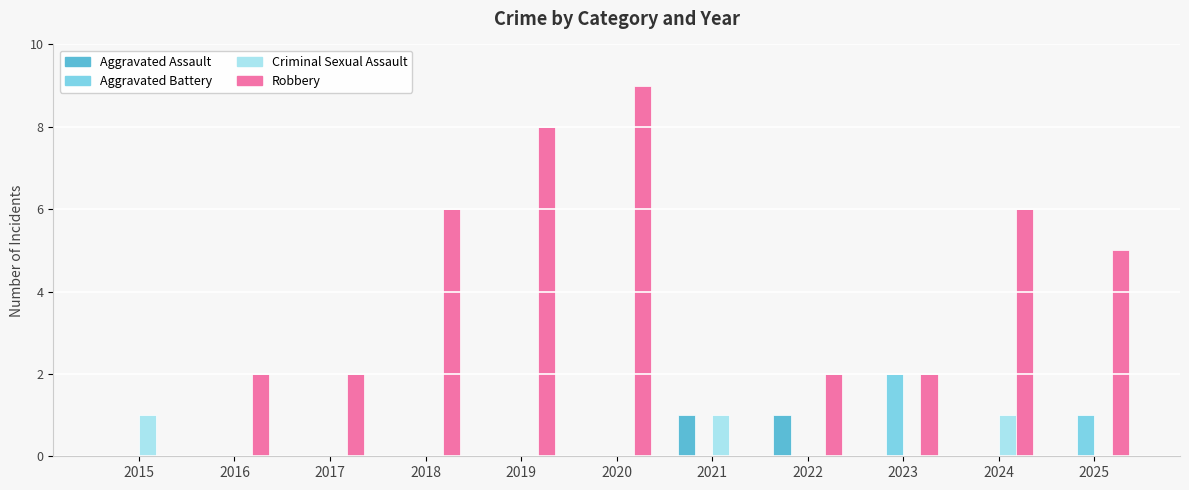

Which series has the largest total across all categories?

Robbery